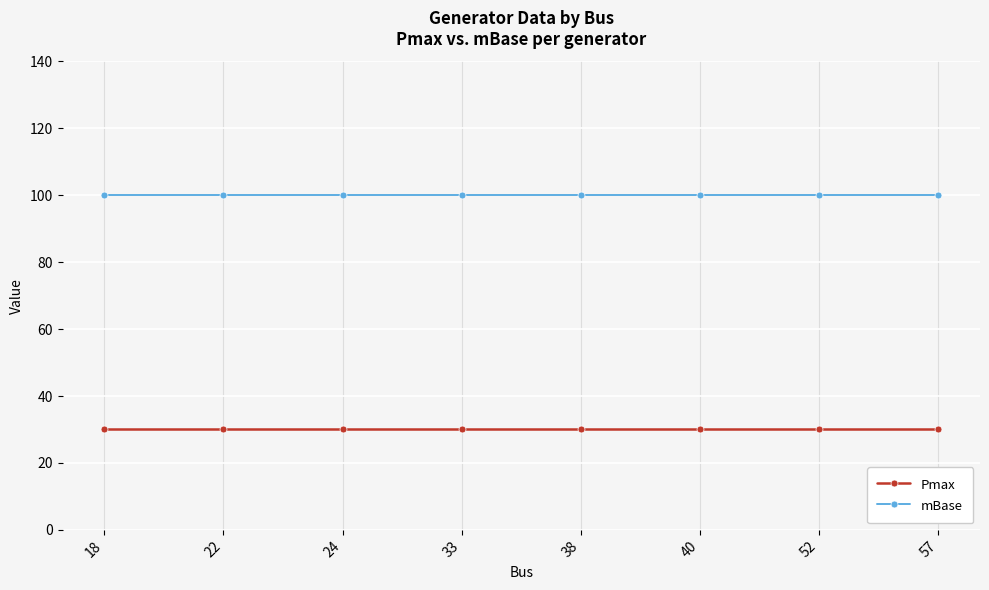

Rank the series at 40 from lowest to highest value.

Pmax, mBase